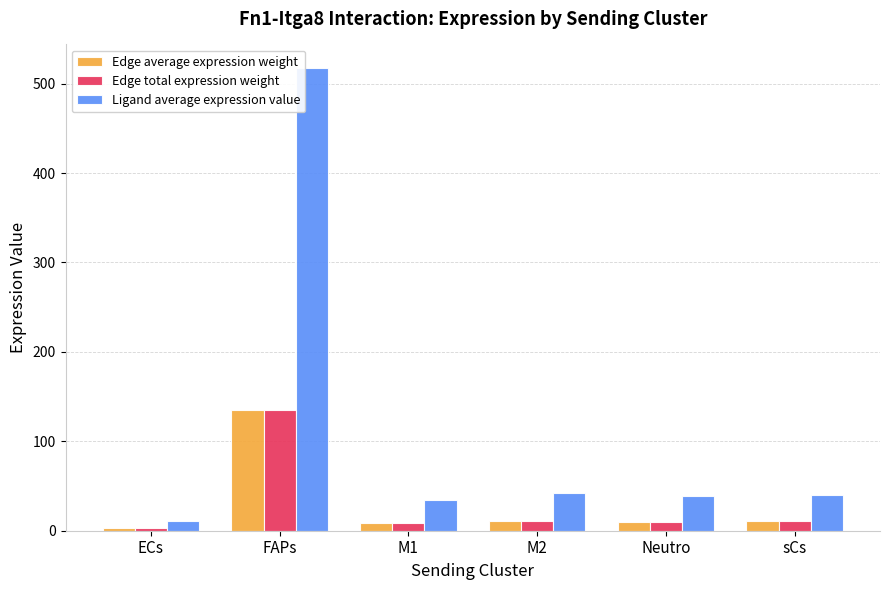

At which label does Edge total expression weight first exceed 10?

FAPs